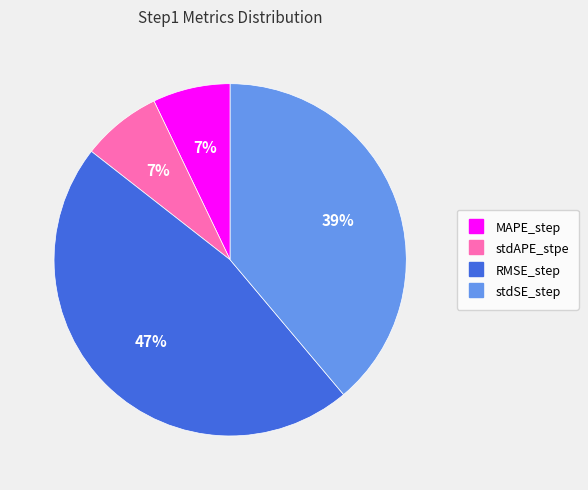

What is the largest slice in the pie chart?

RMSE_step